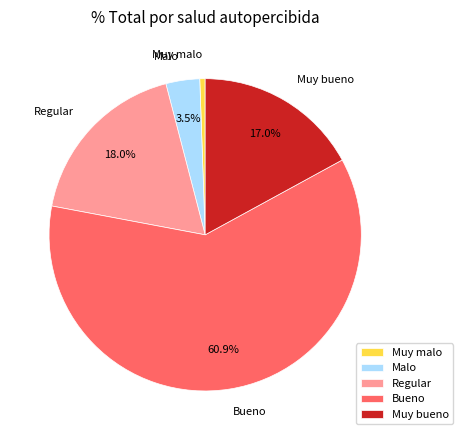

What portion of the pie excludes Regular?

82.0%